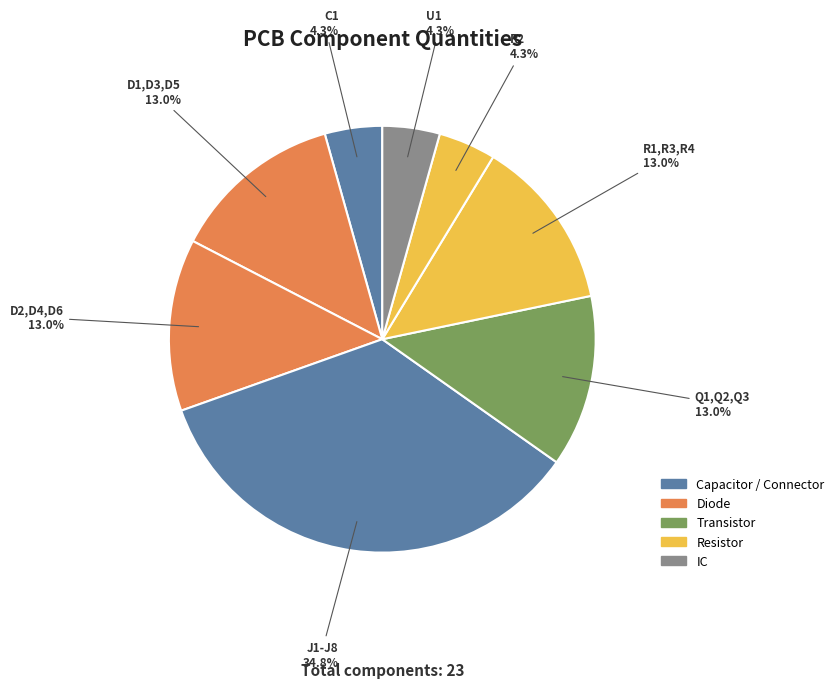

To the nearest percent, what portion does R2 represent?

4%